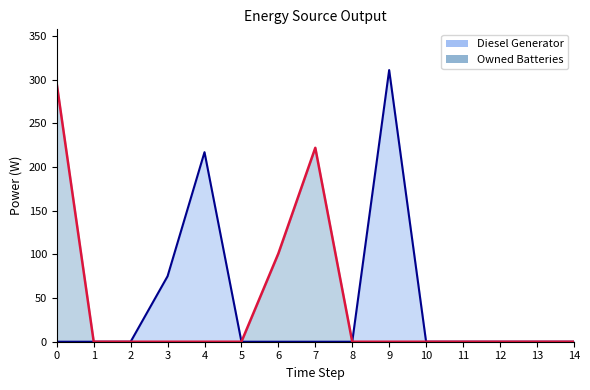

True or false: Diesel Generator and Owned Batteries cross at least once.

False